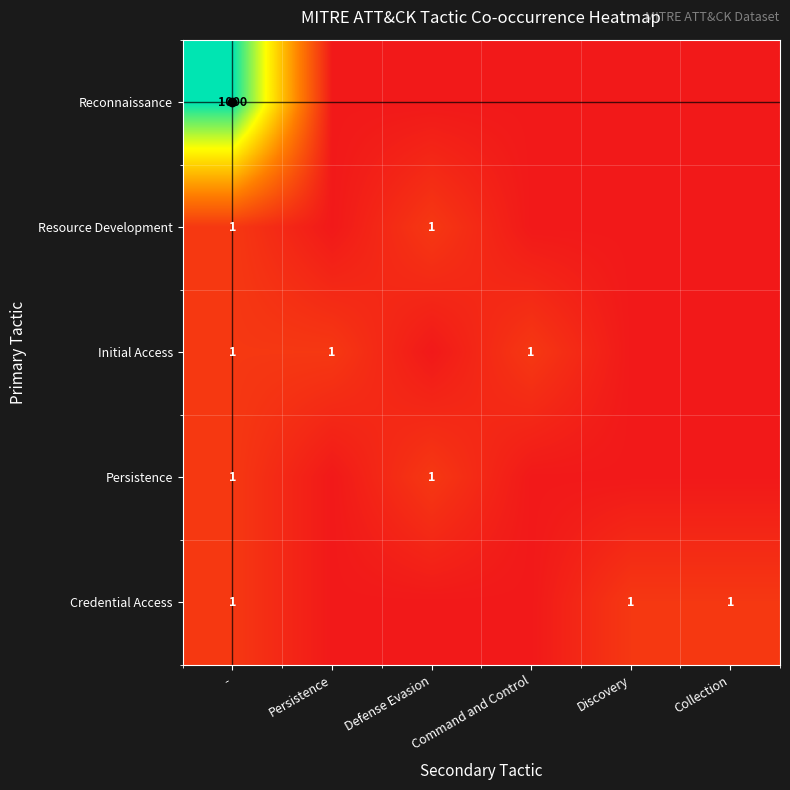

Is it true that Credential Access equals 2 at -?

False